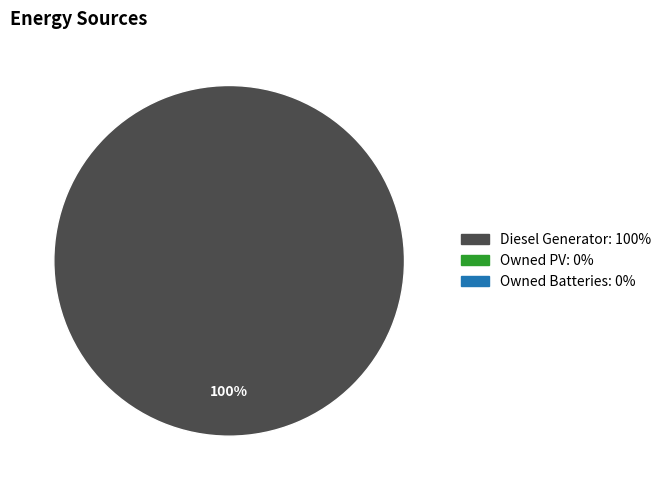

Does any single category account for the majority?

Yes